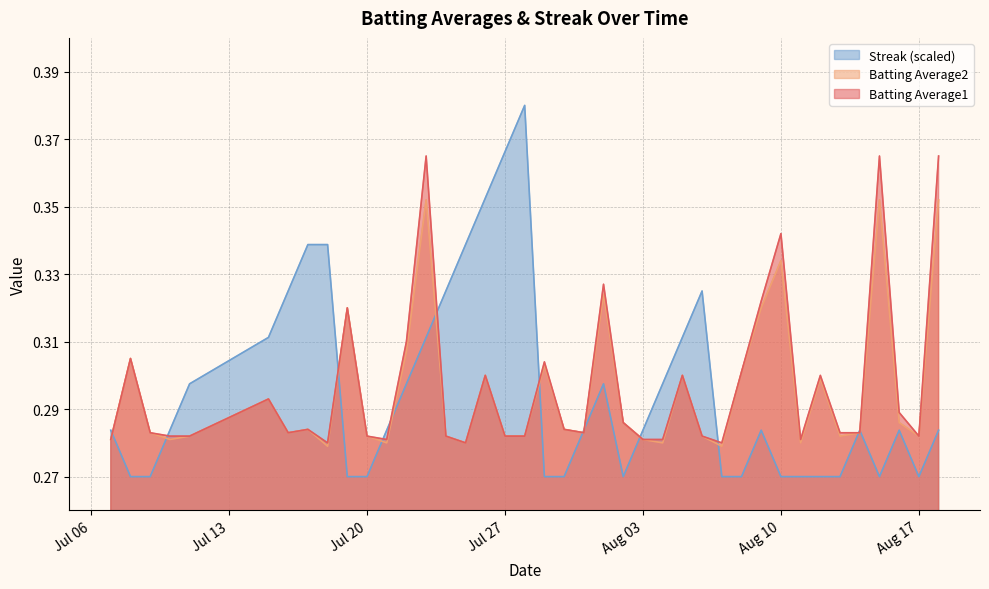

True or false: Batting Average2 has more than 1 interior local peaks.

True